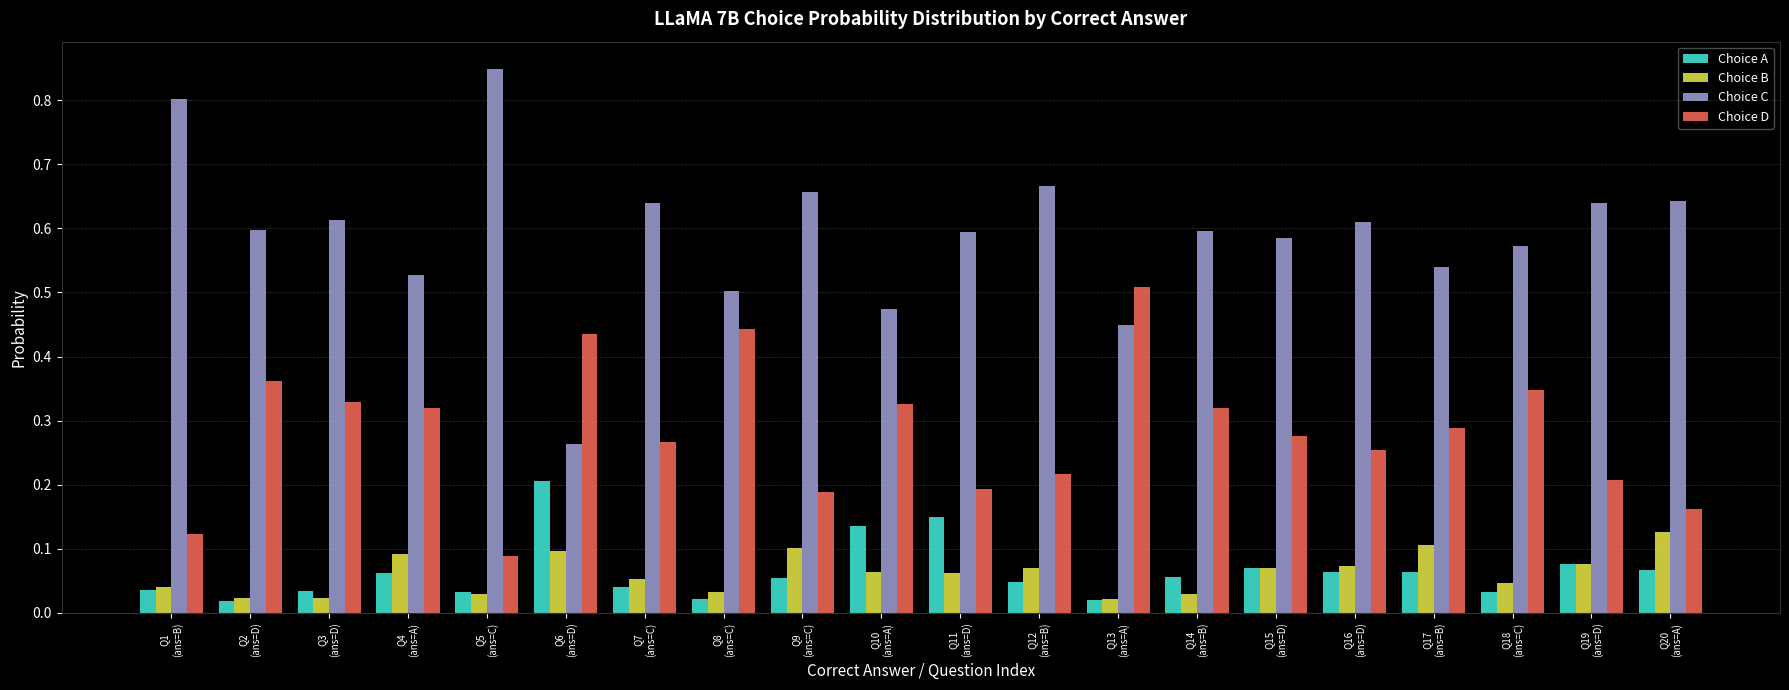

How many Choice C values are between 0 and 1?

20